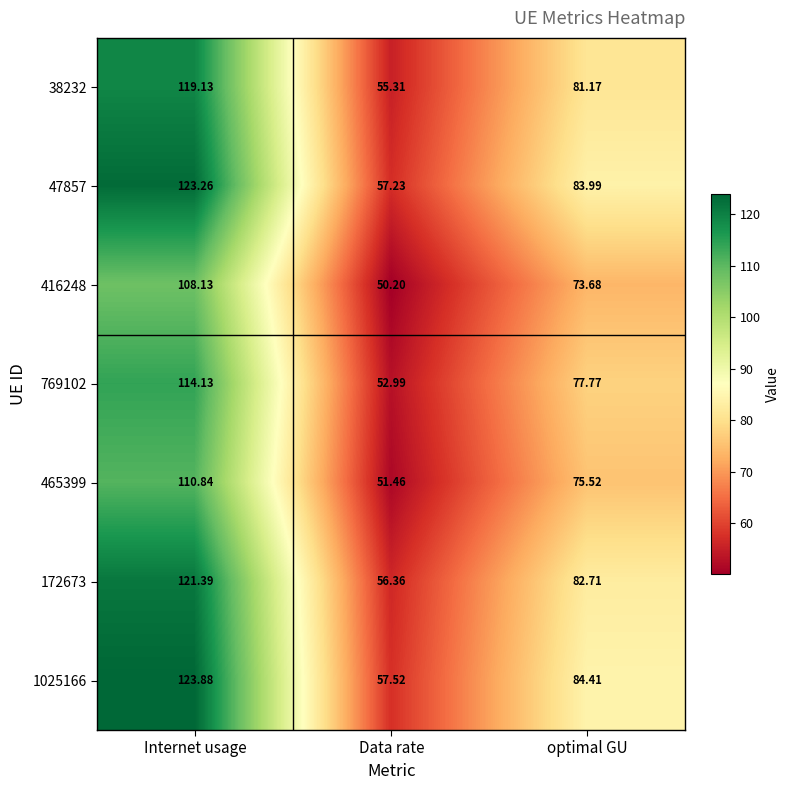

At which label does 769102 reach its minimum?

Data rate